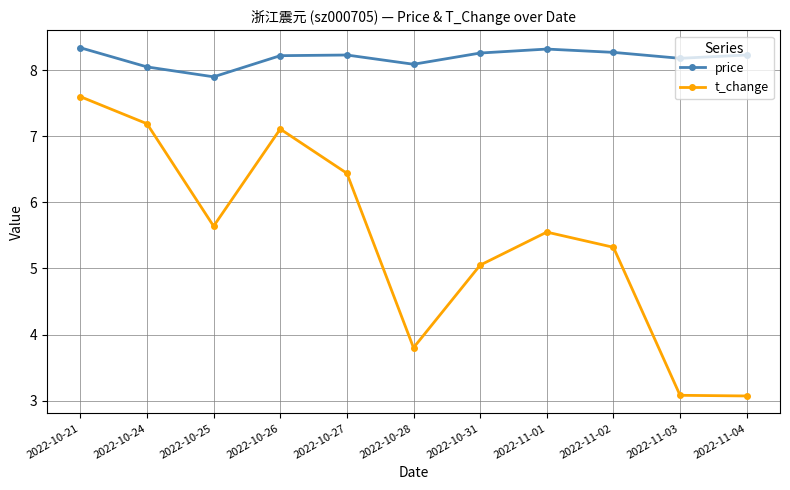

How many data points in price are less than 8?

1